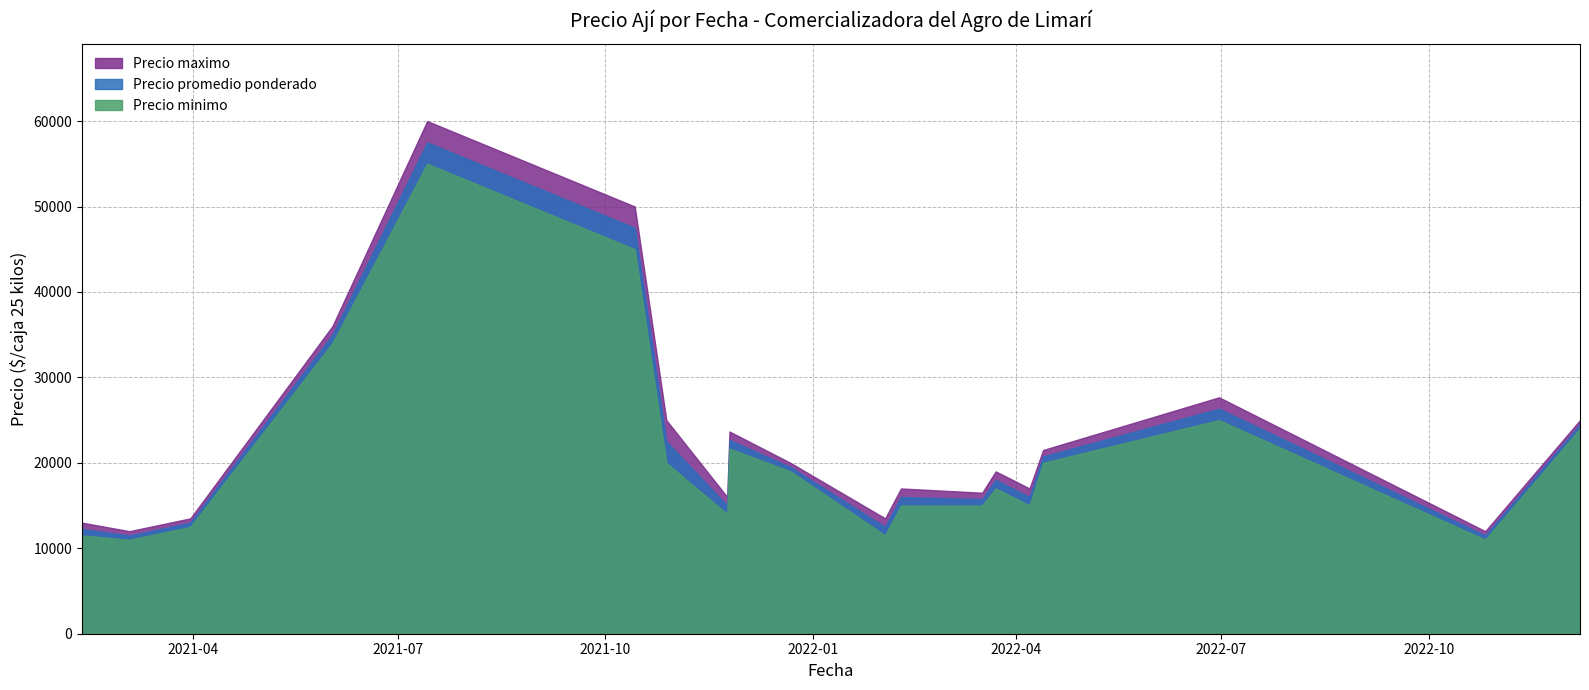

What is the highest value of the Precio promedio ponderado series?

57500.0